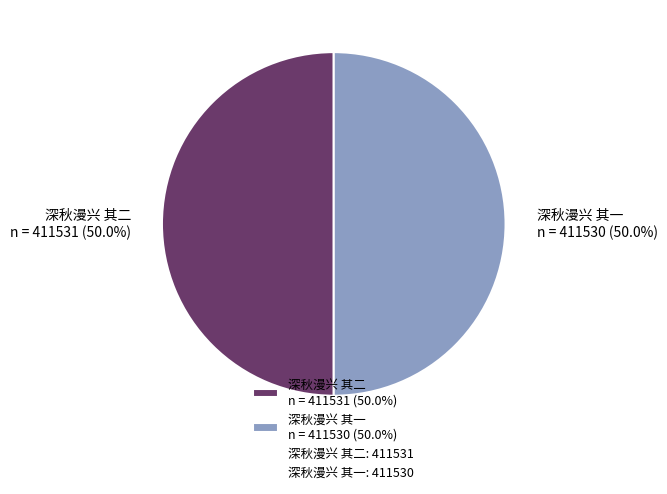

How much of the chart is everything except 深秋漫兴 其一 n = 411530 (50.0%)?

50.0%